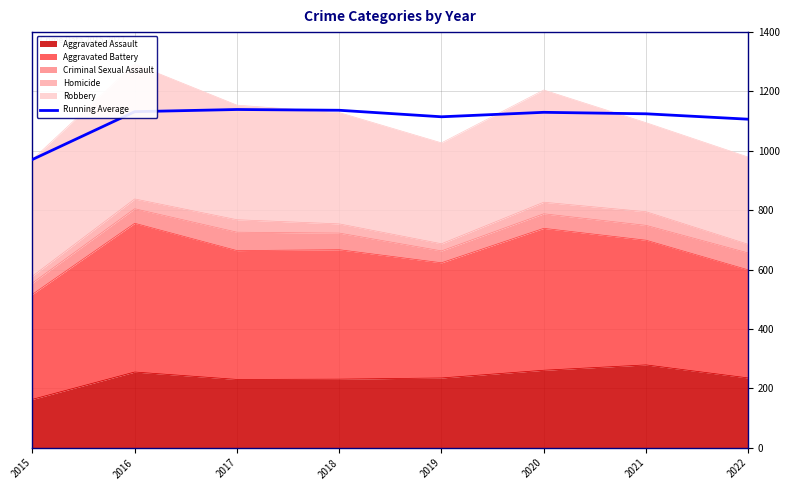

How many categories are shown in the chart?

8